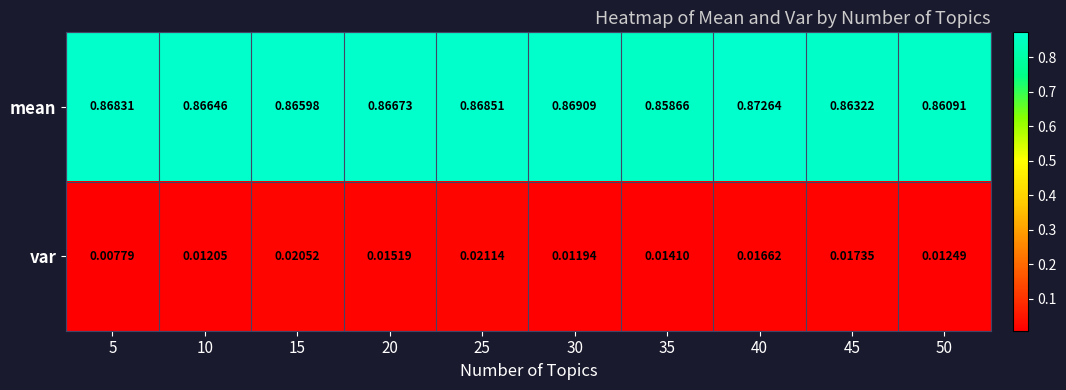

Rank the series at 5 from lowest to highest value.

var, mean